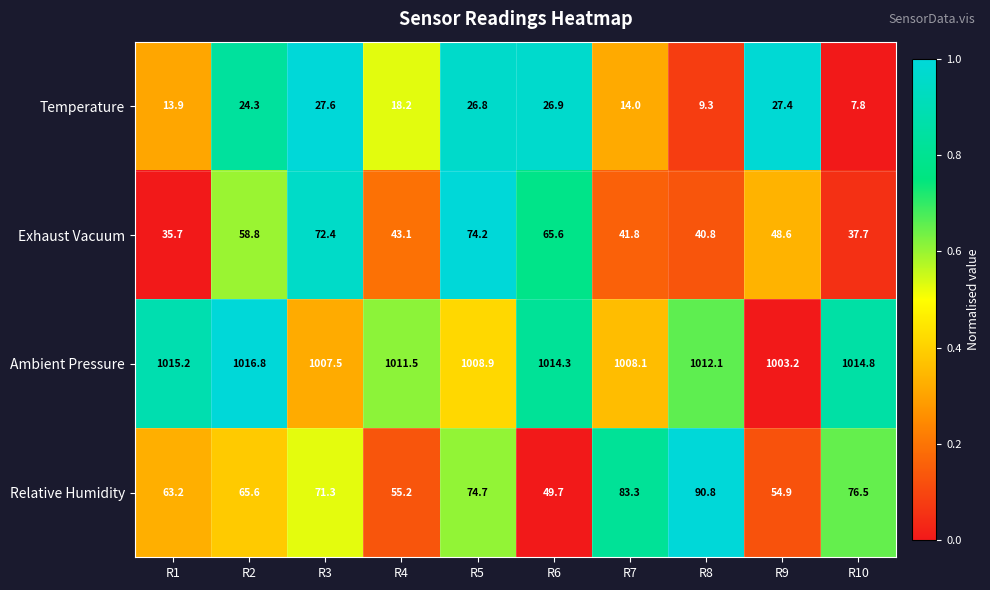

Which category has the highest value across all series?

R2